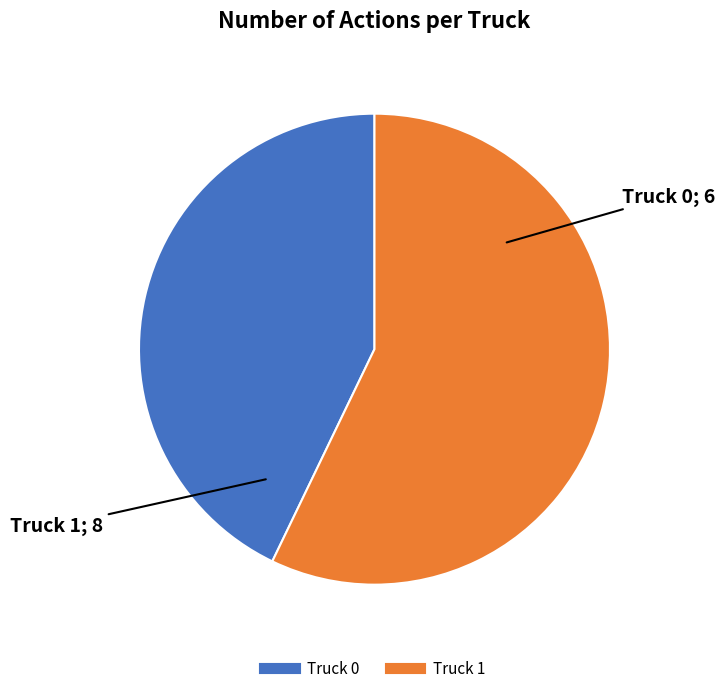

Do Truck 0 and Truck 1 together represent more than half of the pie?

Yes